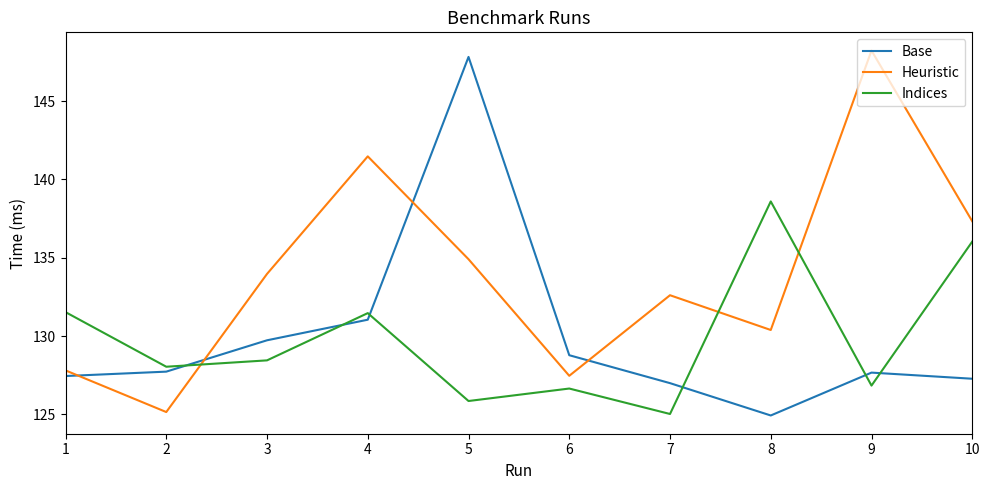

What is the smallest value displayed?

124.9